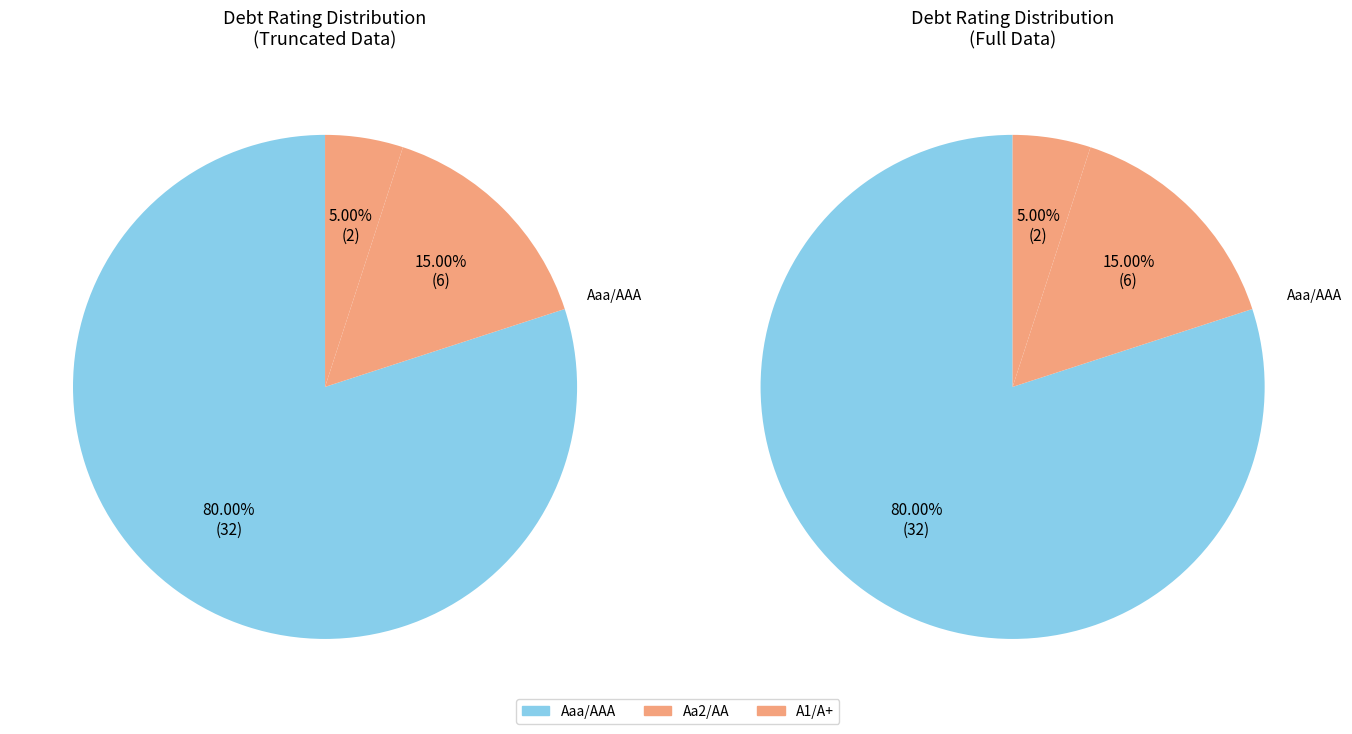

How many slices are in this pie chart?

3